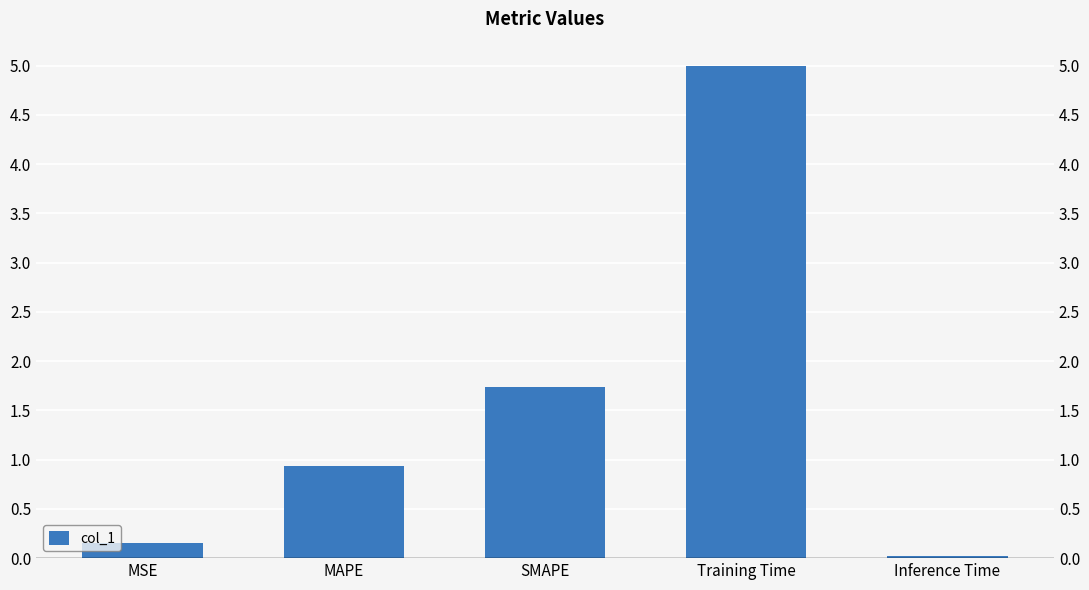

List the labels in order of value, largest first.

Training Time, SMAPE, MAPE, MSE, Inference Time